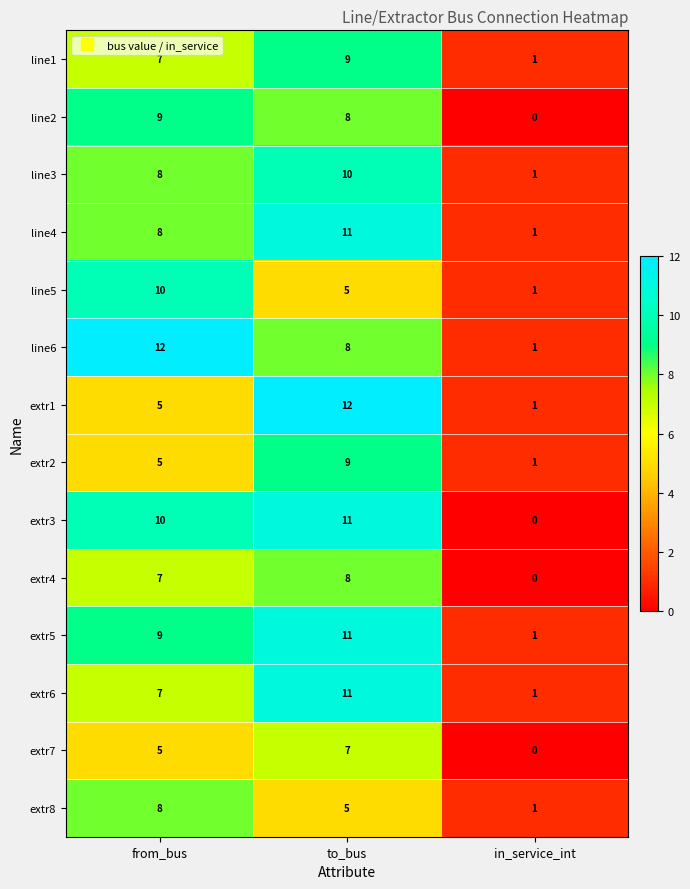

Is it true that extr8 equals 9 at to_bus?

False